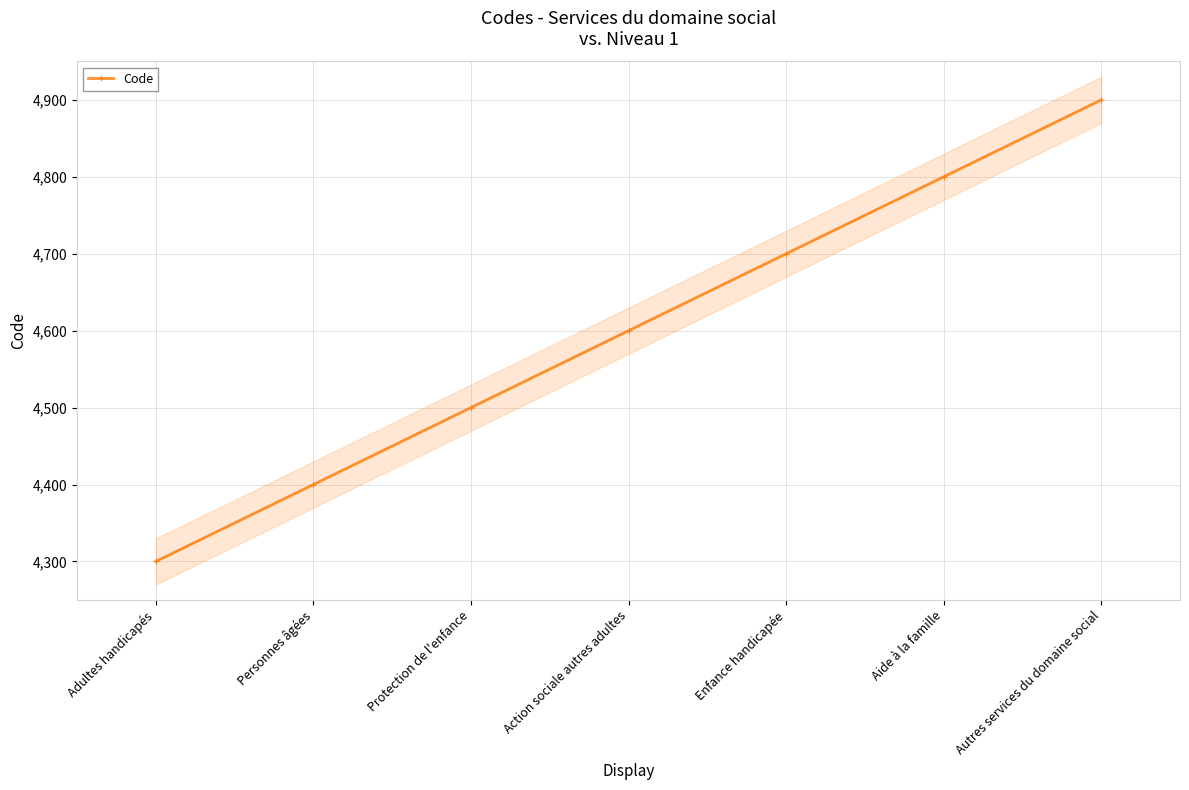

What is the difference between the maximum and minimum values?

600